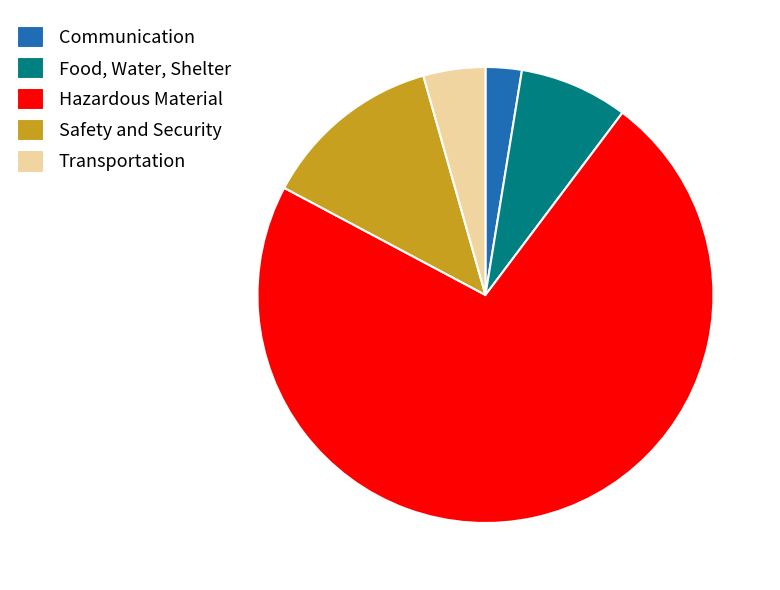

Which category has the smallest portion of the pie?

Communication